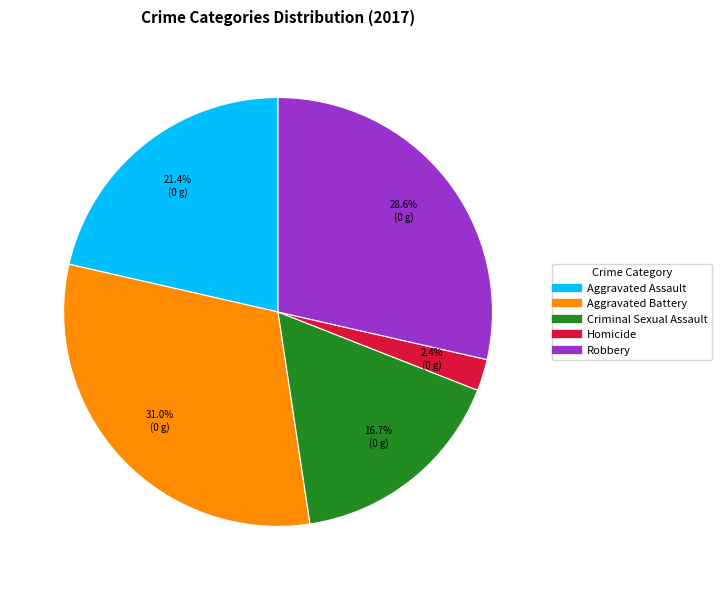

Does Aggravated Battery account for over 50% of the chart?

No